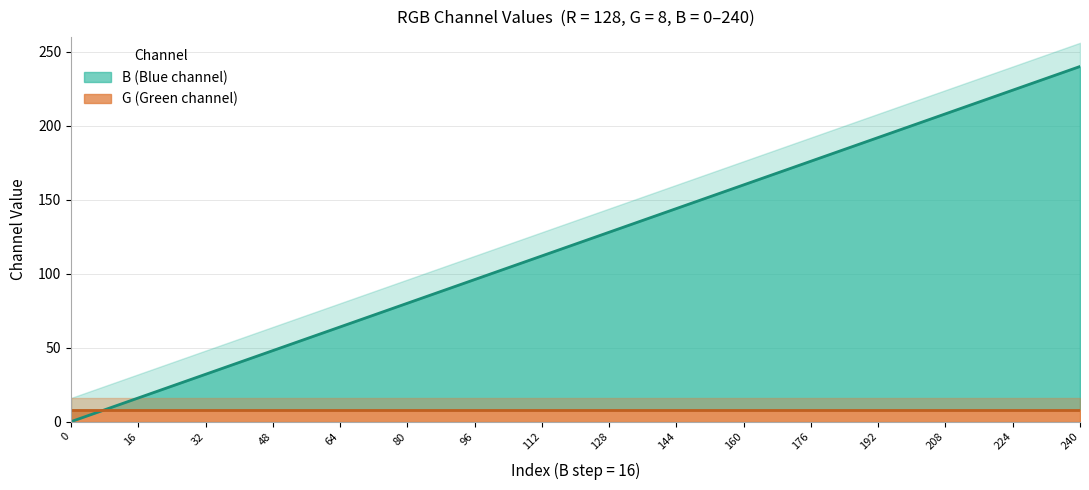

Which series changed the most between 12 and 14?

B